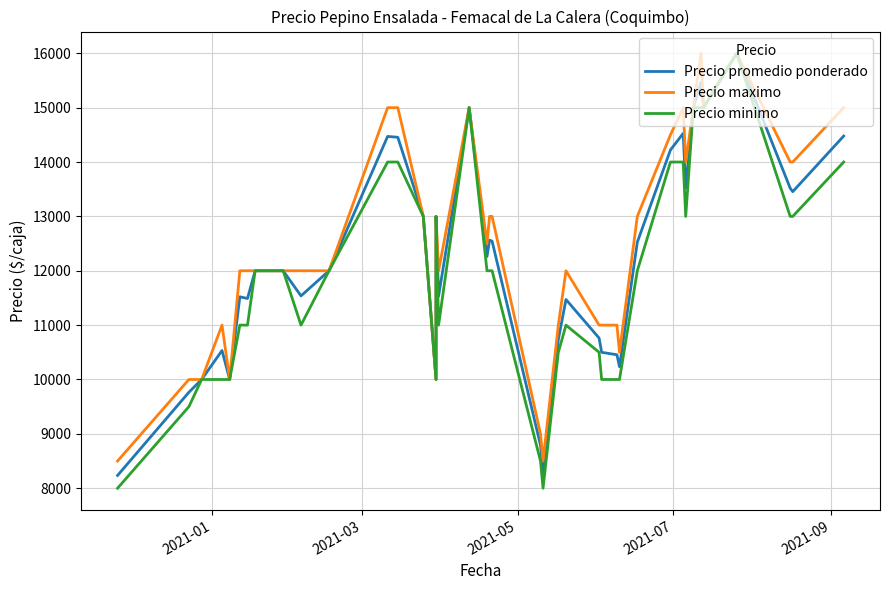

True or false: Precio promedio ponderado has more than 1 points higher than both neighbors.

True